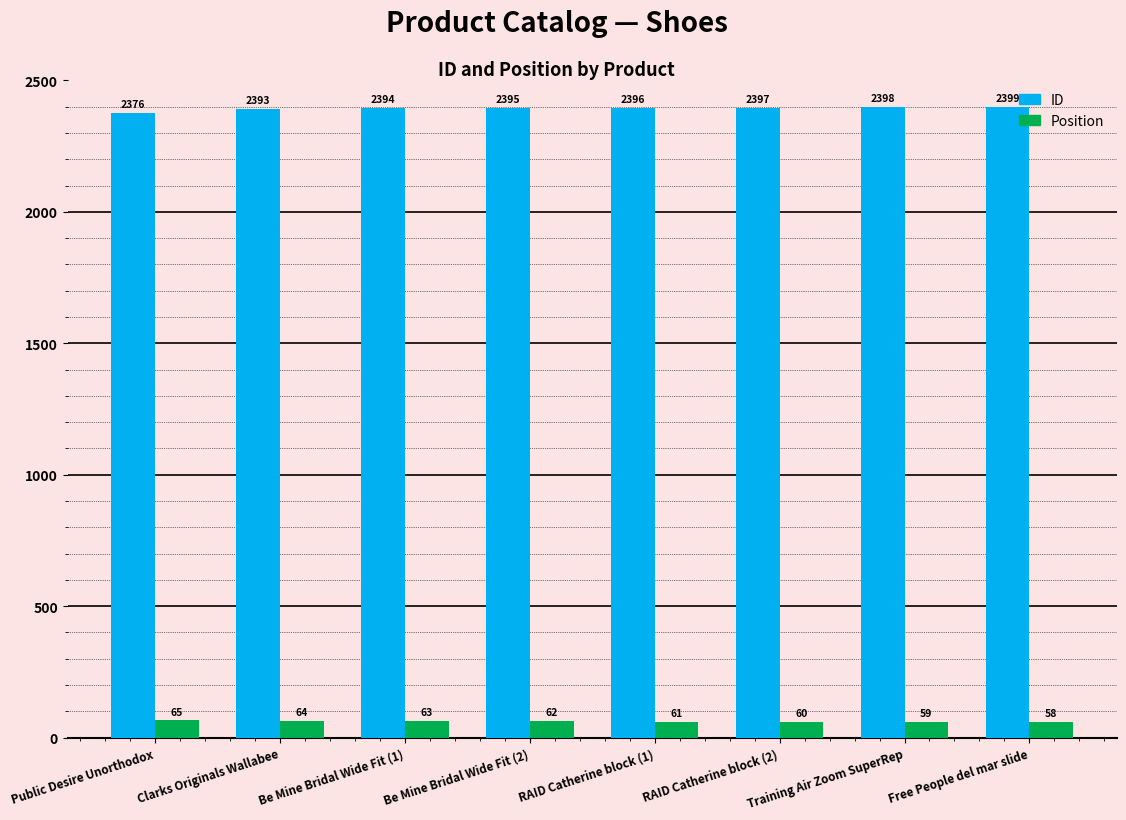

What is the sum of the Position values at Be Mine Bridal Wide Fit (2) and Public Desire Unorthodox?

127